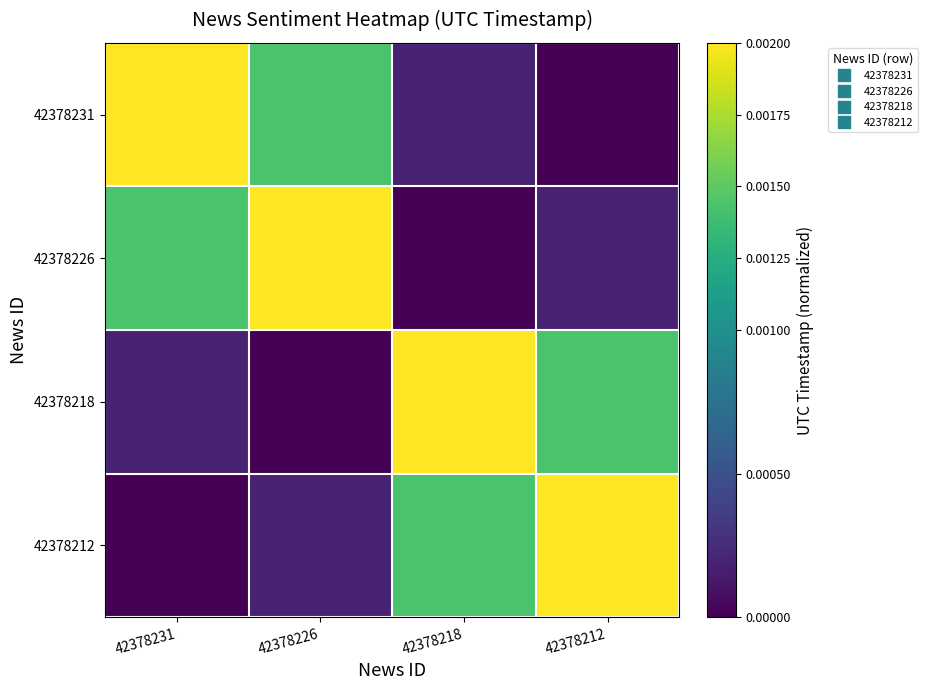

At which category is the sum across all series the highest?

42378231